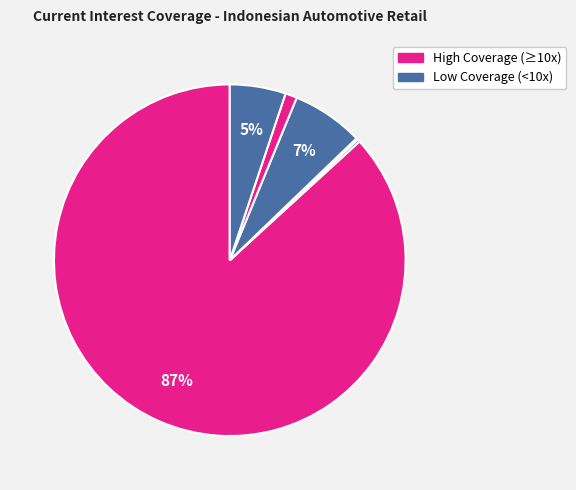

Is there any slice that represents more than half of the pie?

Yes